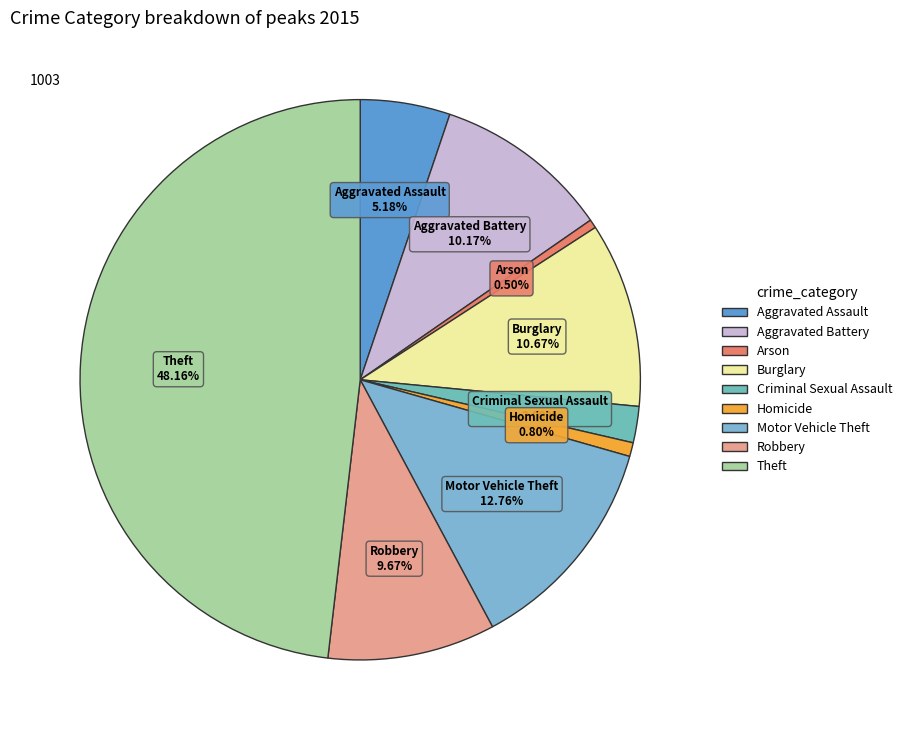

Between Aggravated Battery and Criminal Sexual Assault, which is larger?

Aggravated Battery